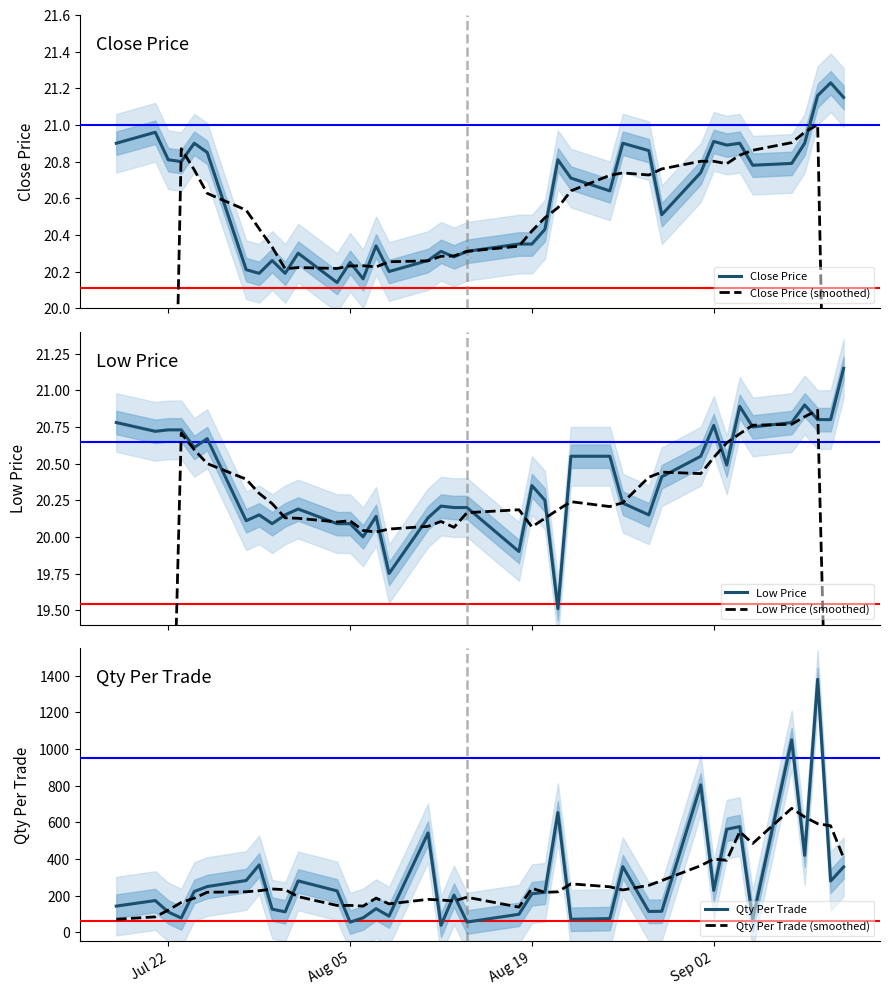

What is the lowest value of the Low Price series?

19.5